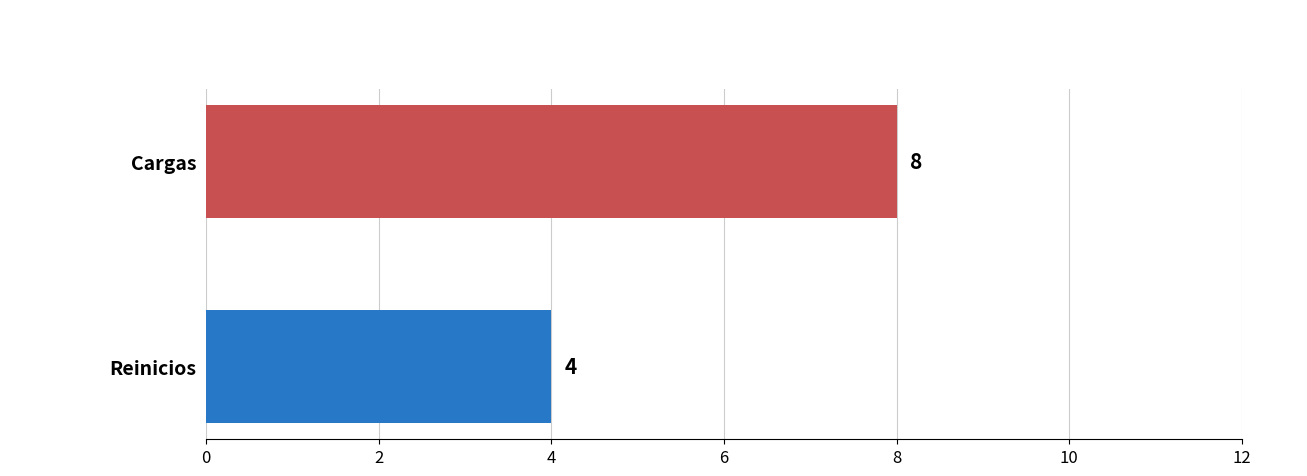

What is the sum of all values?

12